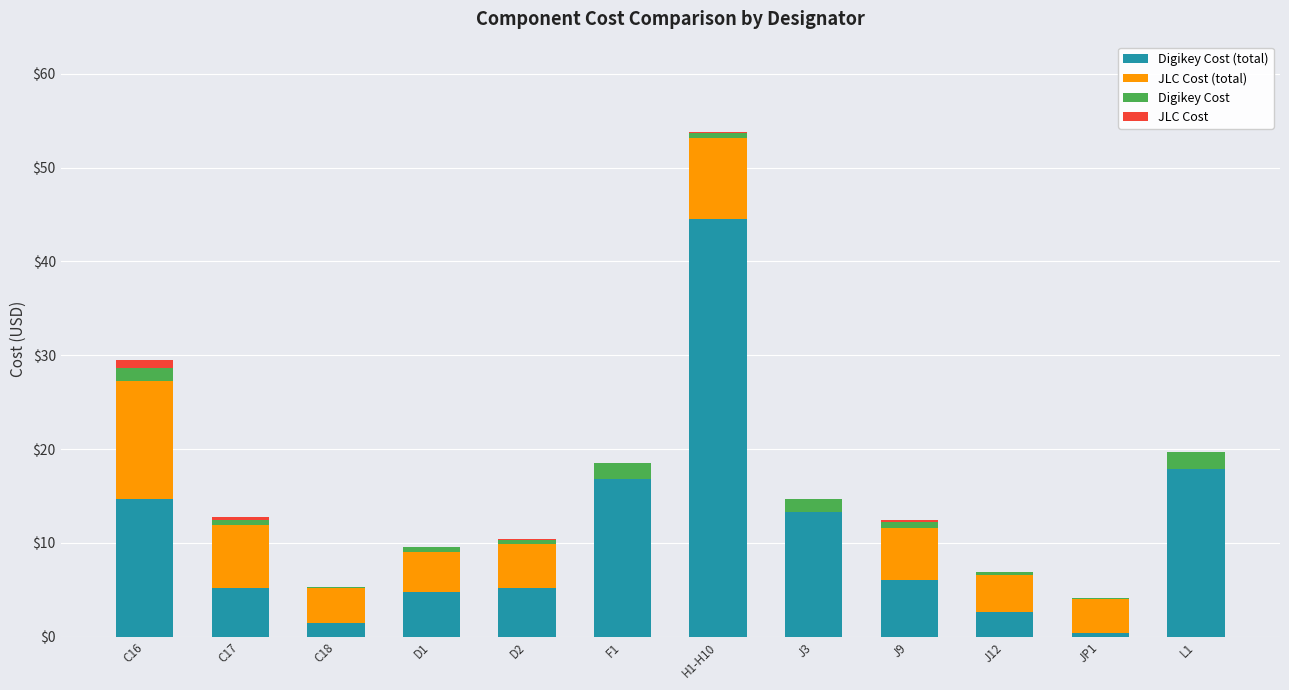

What is the total value across all series at F1?

18.5